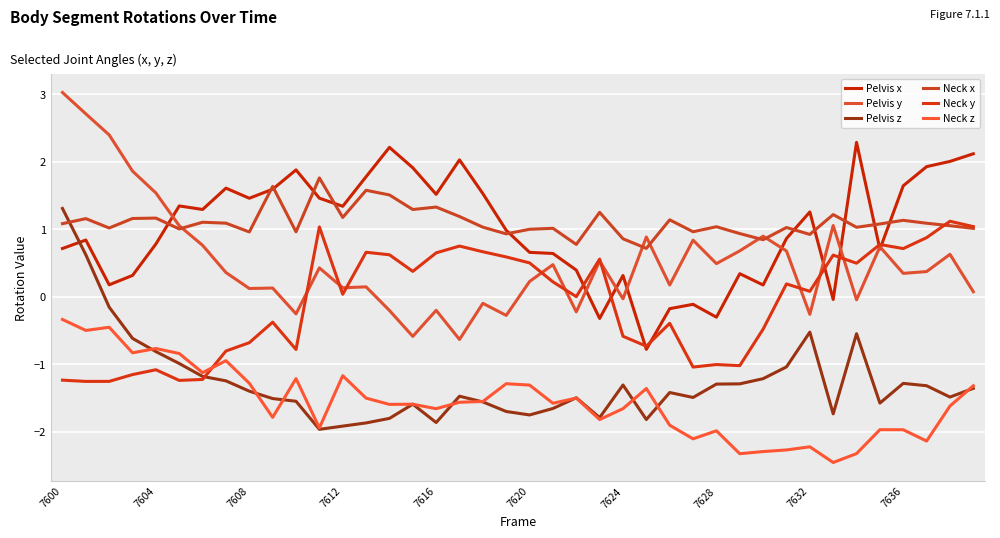

What is the difference between the maximum and minimum values in the Pelvis z series?

3.3